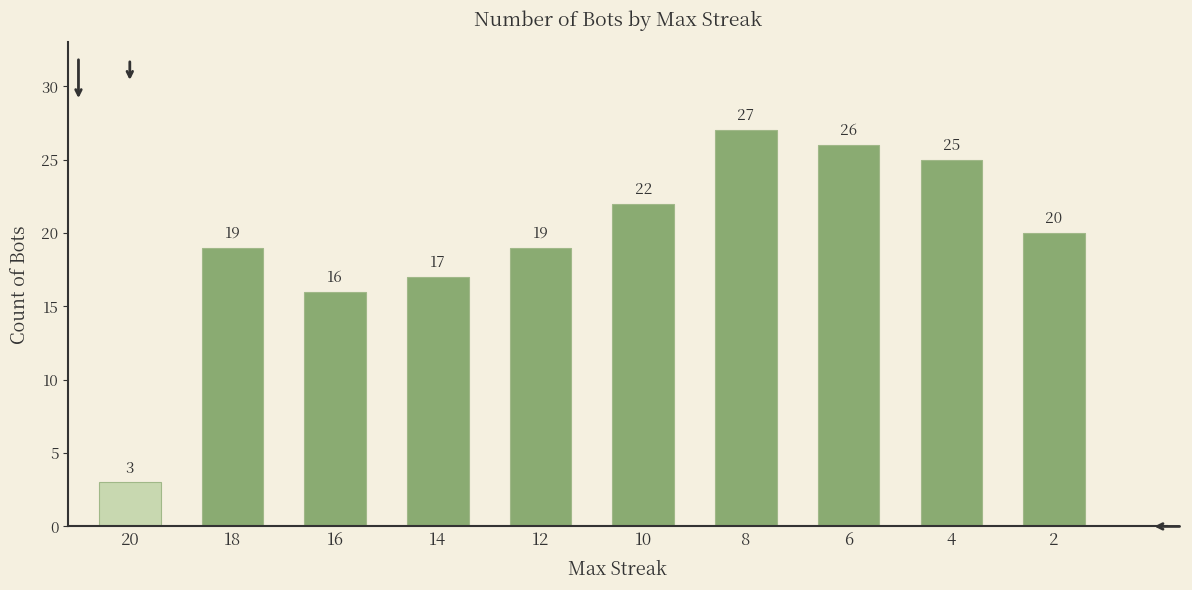

How many bars are there in total?

10